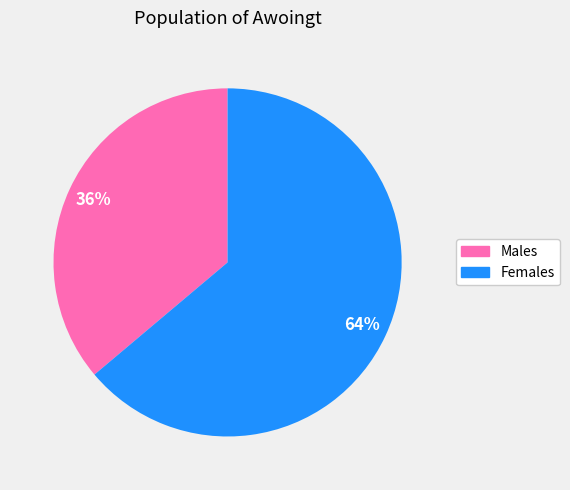

Is there any slice that represents more than half of the pie?

Yes